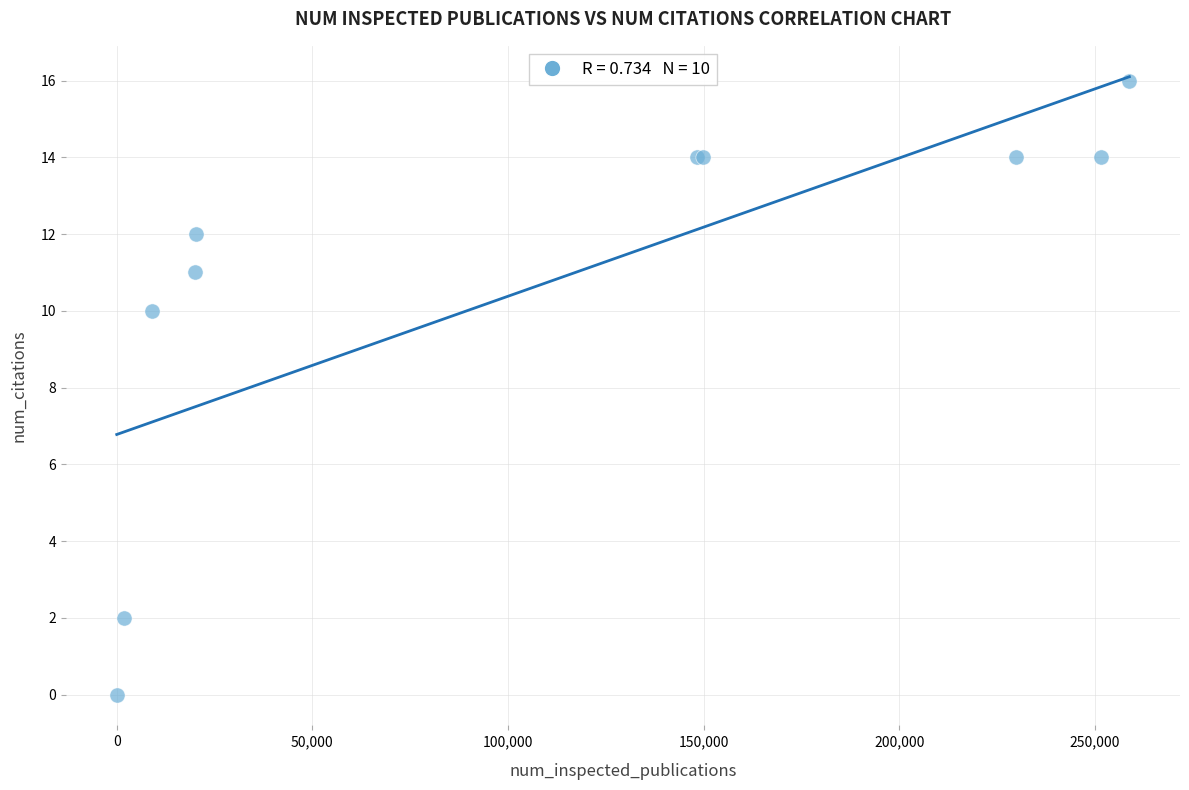

What Y value in the scatter plot is closest to 8?

10